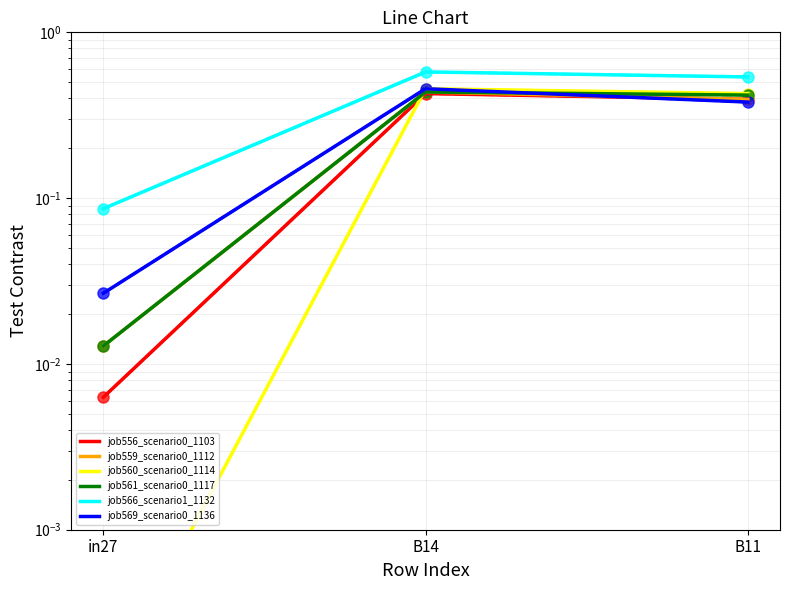

What is the sum of the job556_scenario0_1103 values at in27 and B11?

0.4